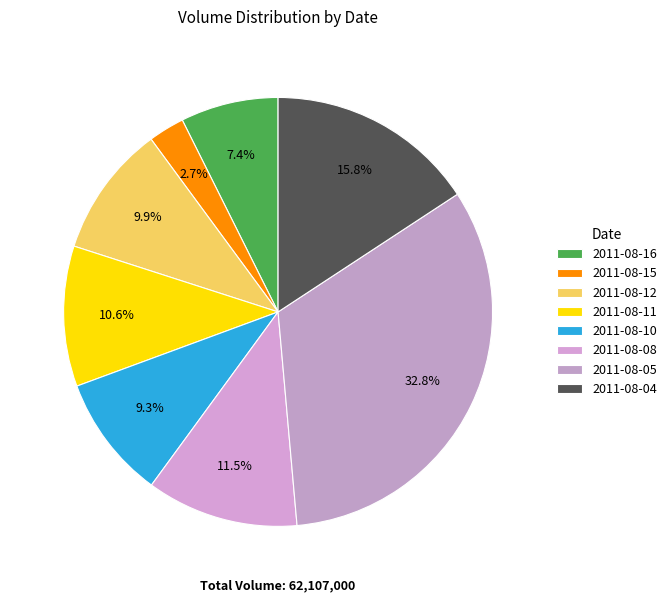

Is 2011-08-11 the majority of the pie?

No